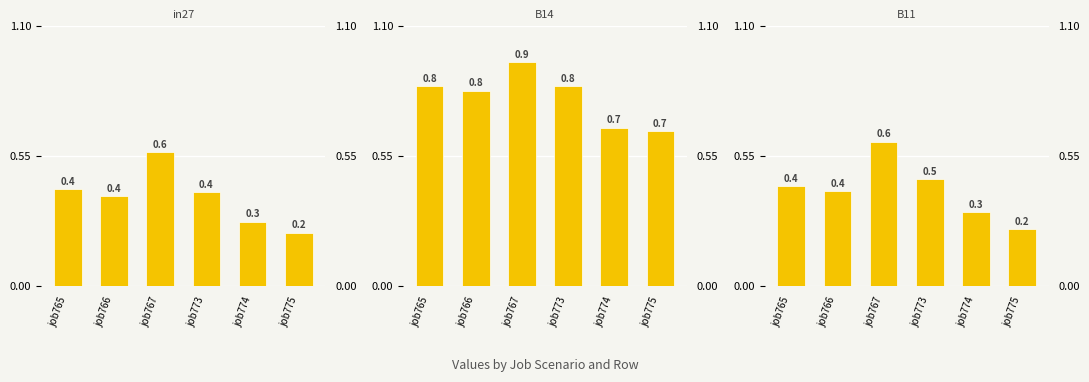

At which category is the sum across all series the highest?

job767